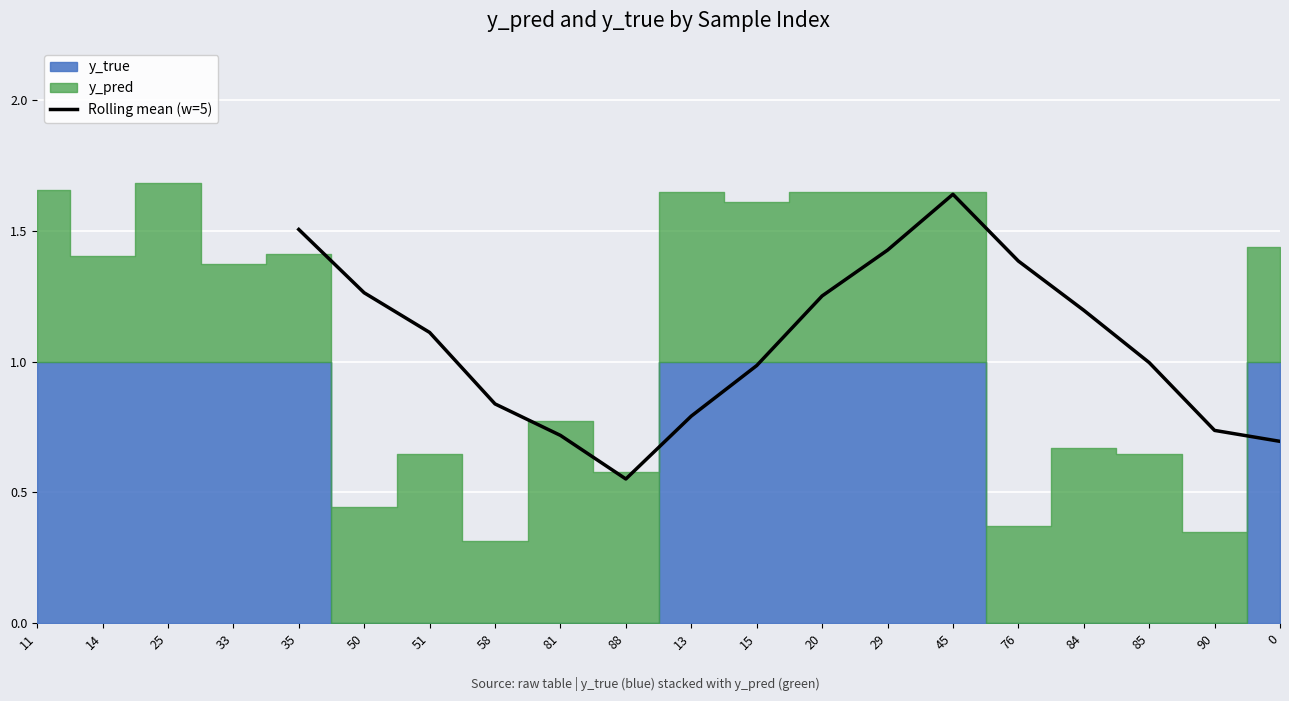

The value of Rolling mean (w=5) at 13 is 1.3. True or false?

False